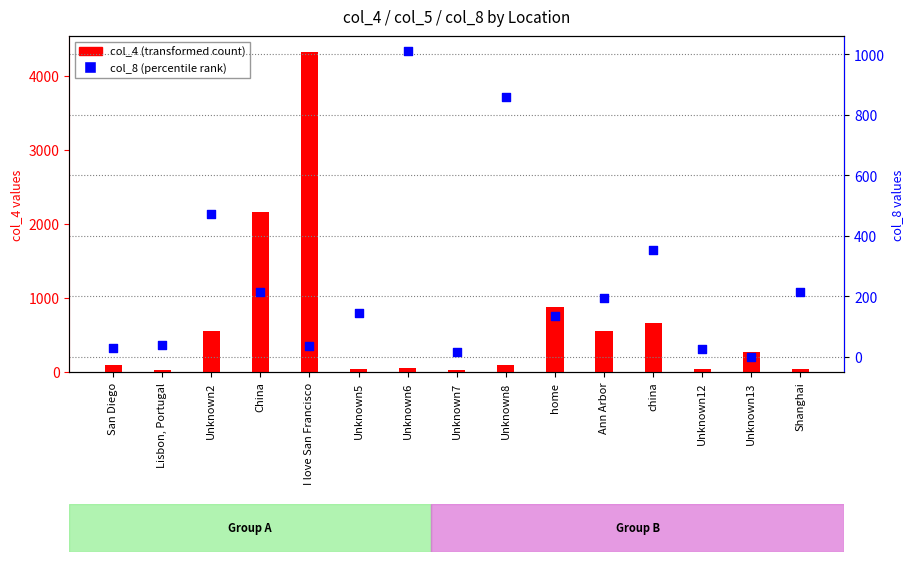

What is the total value across all series at Lisbon, Portugal?

67